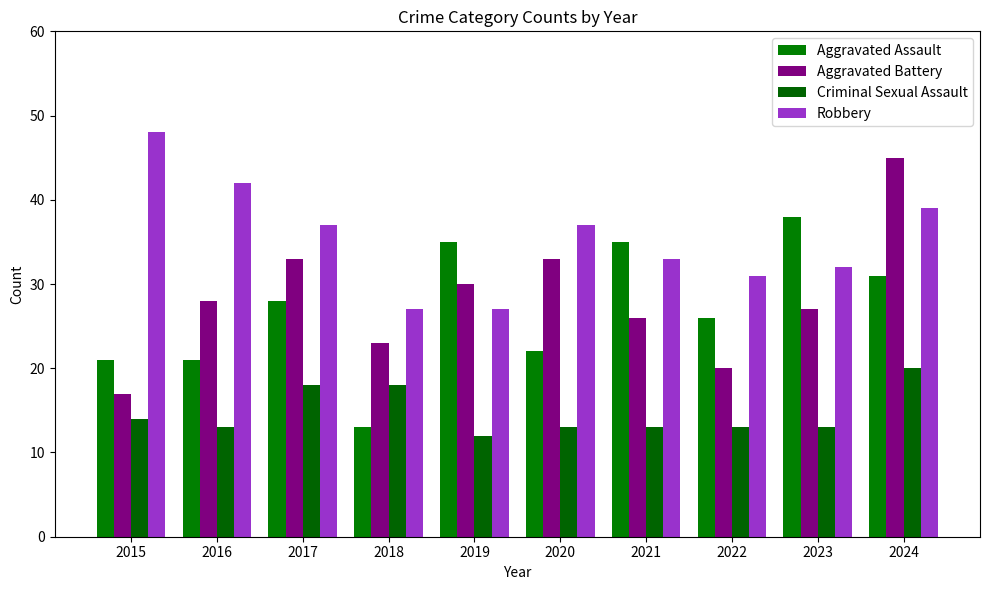

What is the greatest value displayed?

48